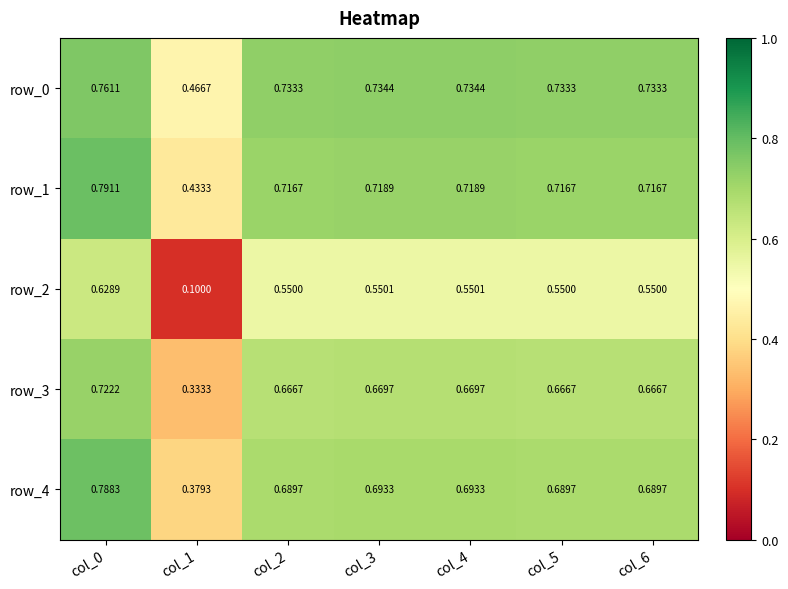

Which series has the largest total across all categories?

row_0